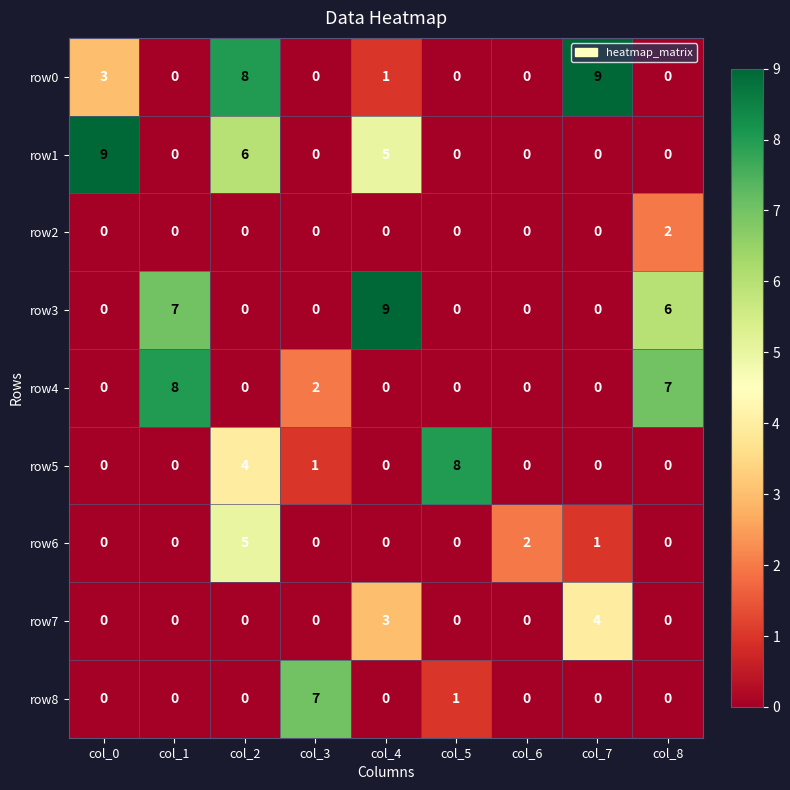

Read the row4 value at col_1.

8